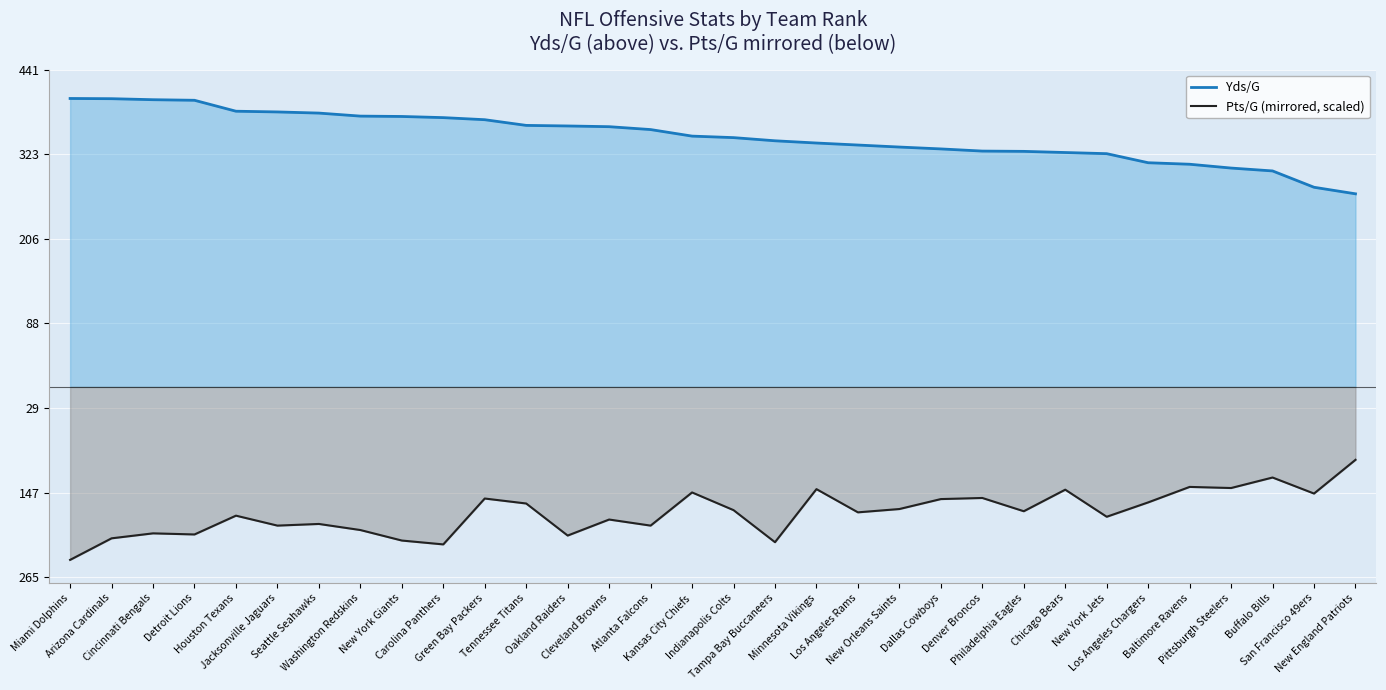

What are all the series names shown in the legend?

Yds/G, Pts/G (mirrored, scaled)